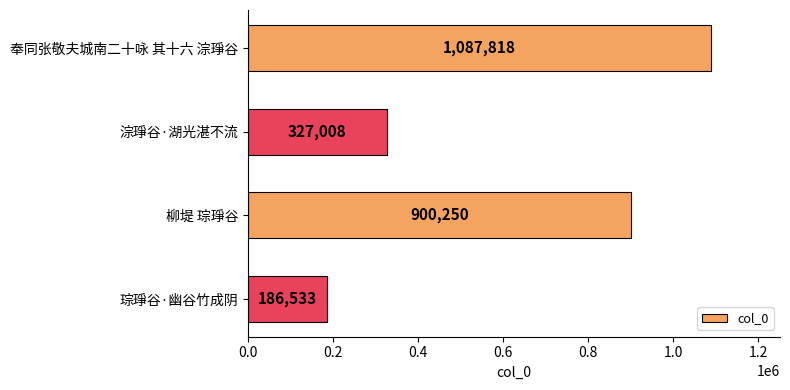

What position from the bottom is 奉同张敬夫城南二十咏 其十六 淙琤谷?

4